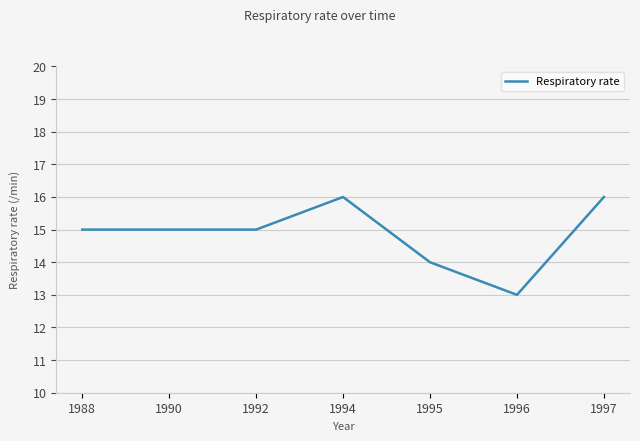

Reading left to right, transcribe all the data shown in this chart.

15	15	15	16	14	13	16